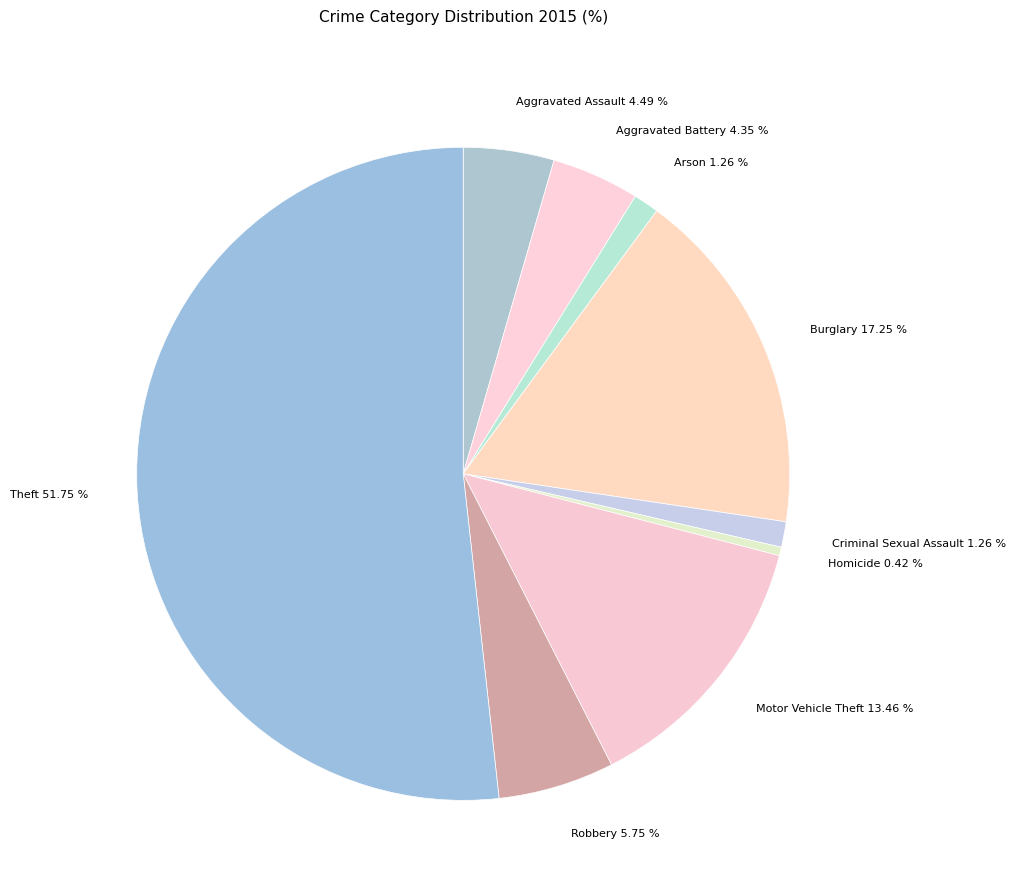

What is the largest slice in the pie chart?

Theft